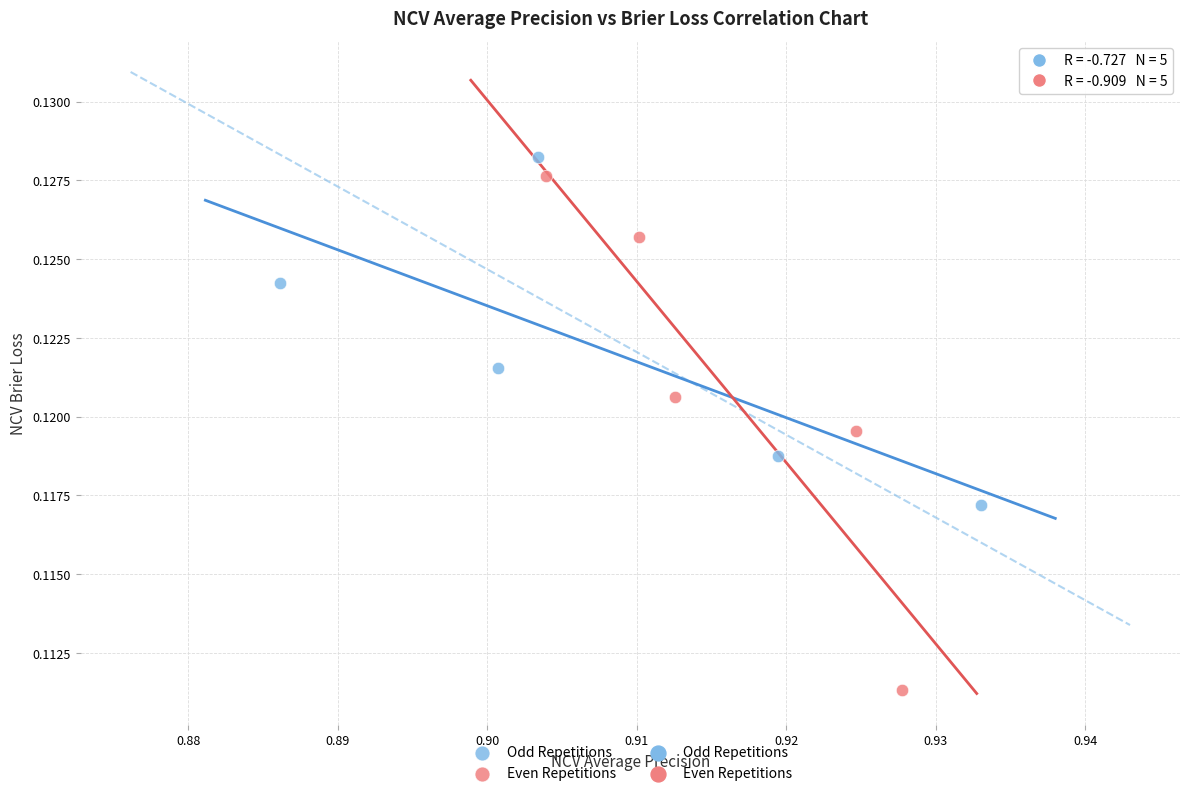

Which series has the widest spread of Y values?

Even Repetitions